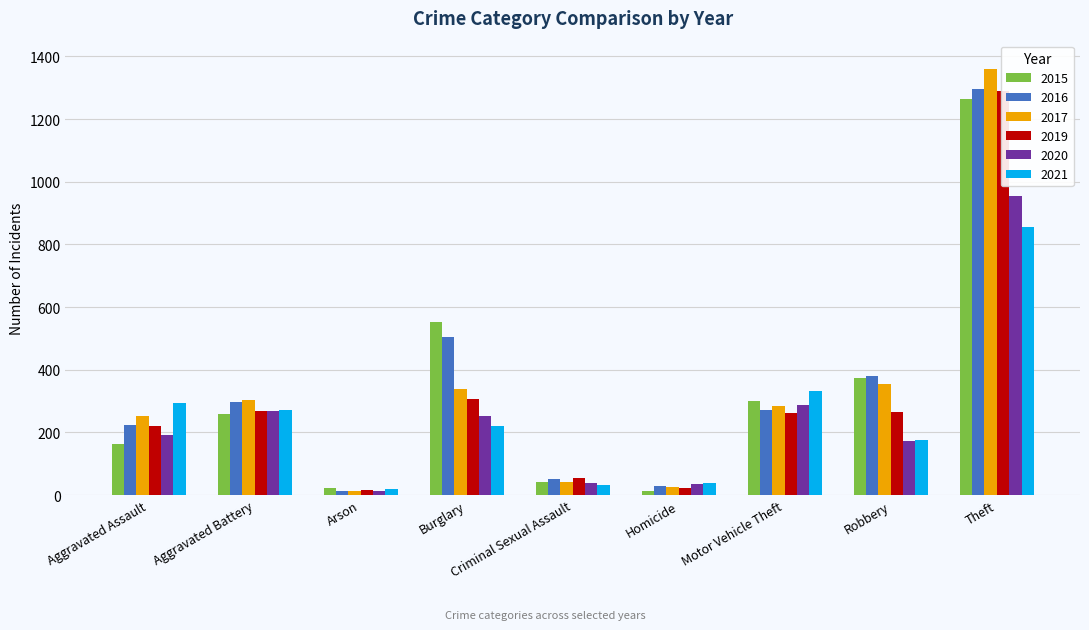

True or false: 2015 has a value of 14 at Arson.

False